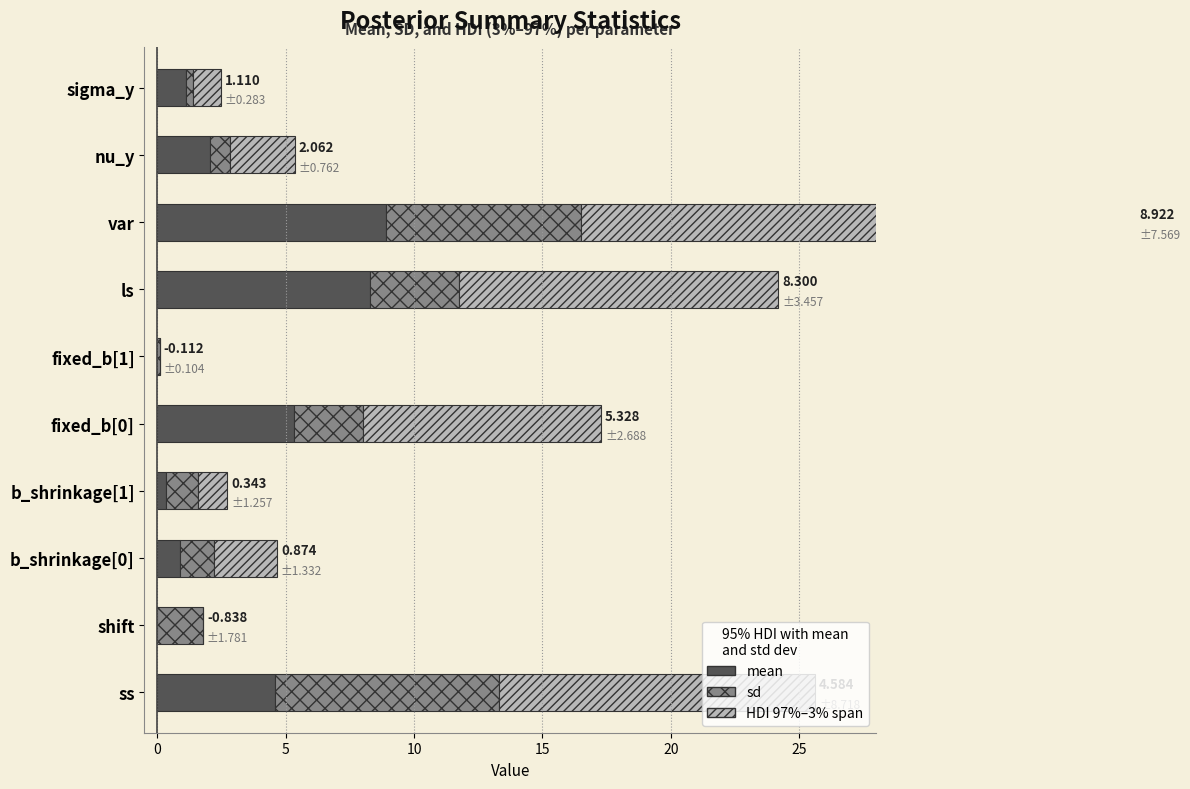

What is the highest value of the HDI 97%–3% span series?

21.6